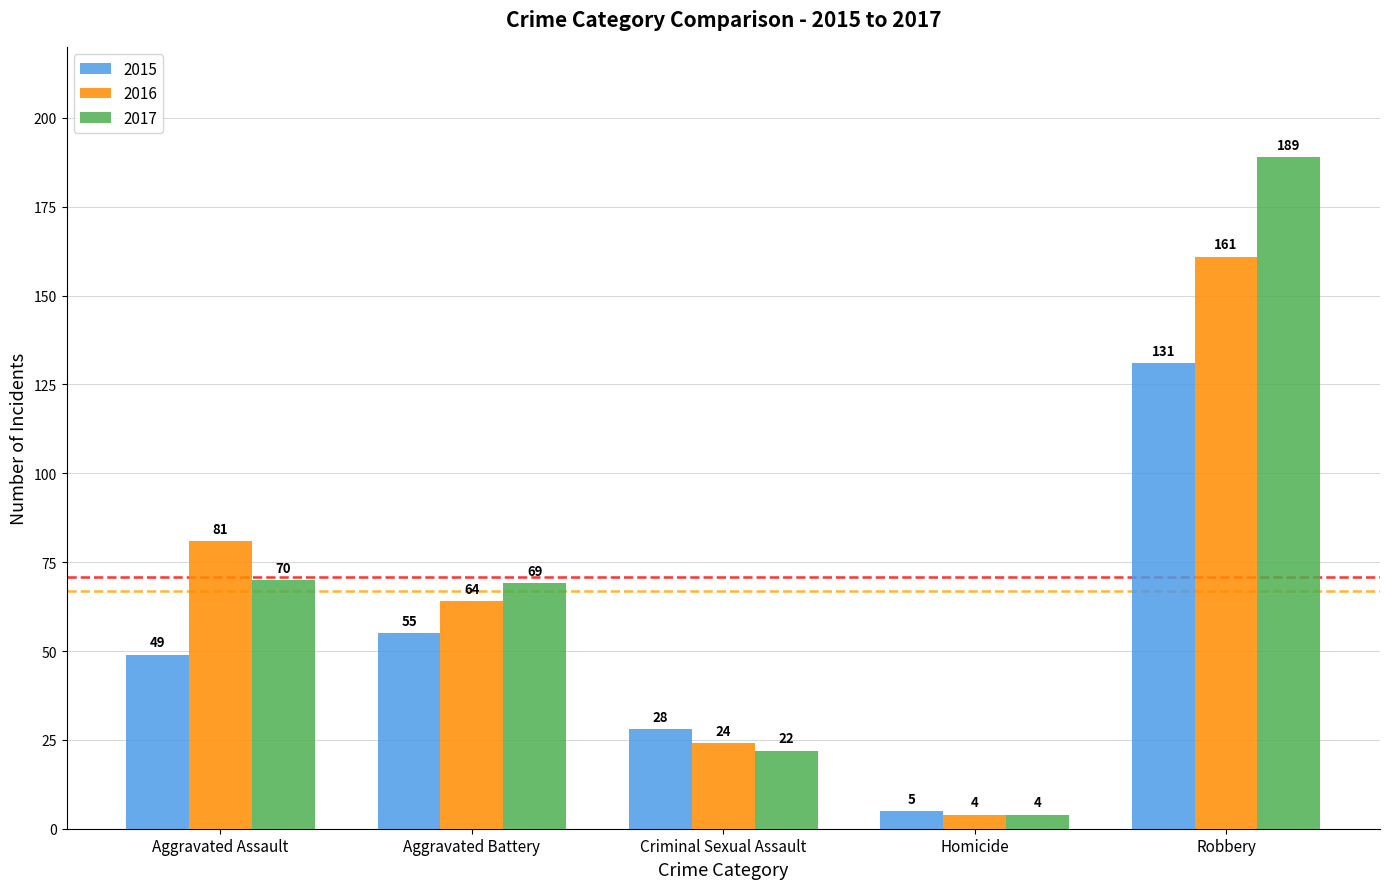

What is the sum of all 2016 values?

334